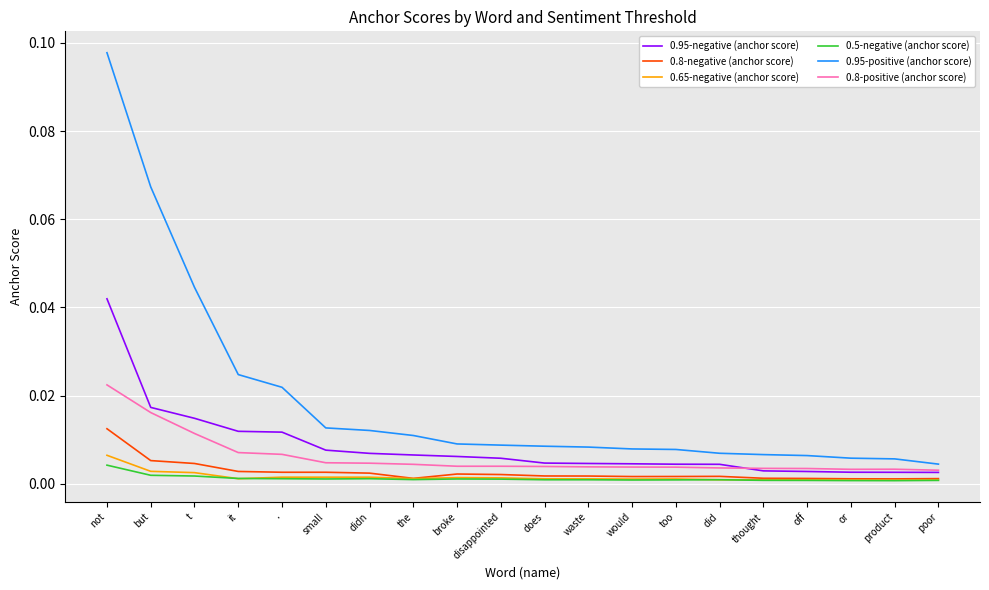

Which series changed the most between t and would?

0.95-positive (anchor score)